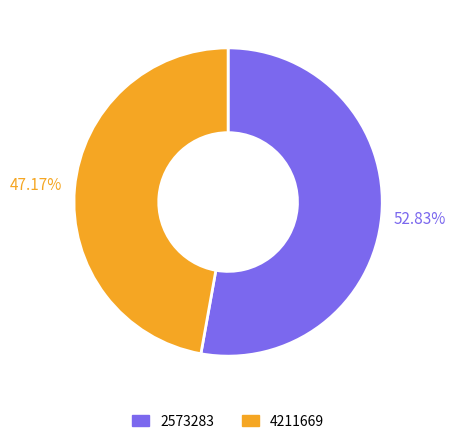

True or false: 2573283 accounts for 53% of the total.

True